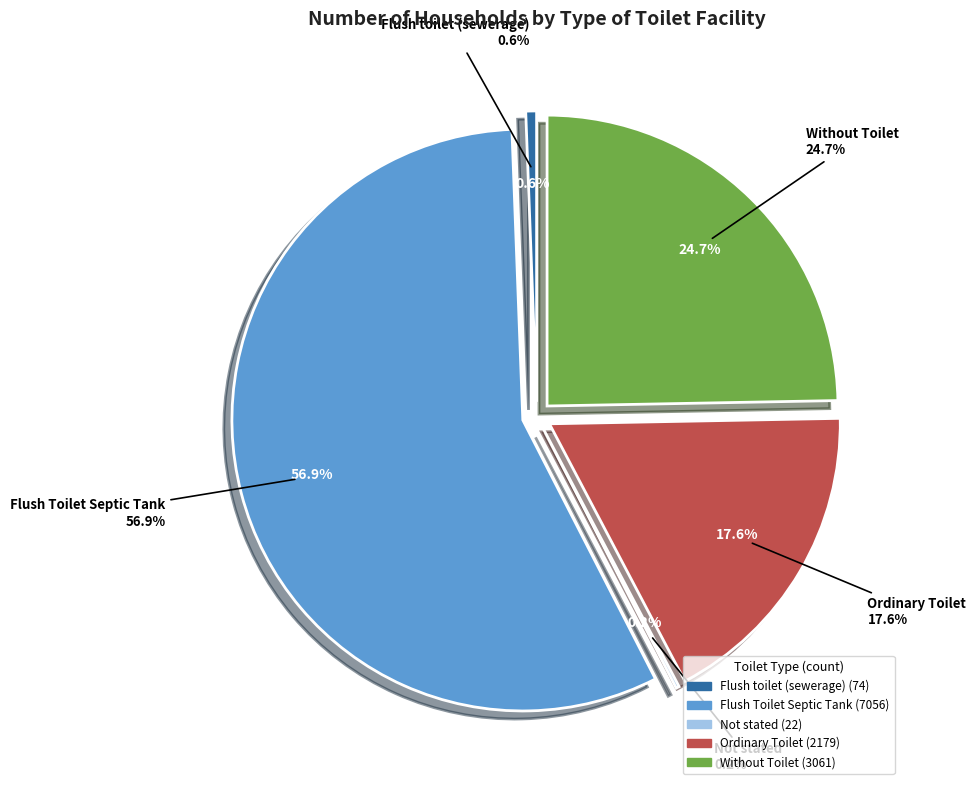

What is the majority slice?

Flush Toilet Septic Tank